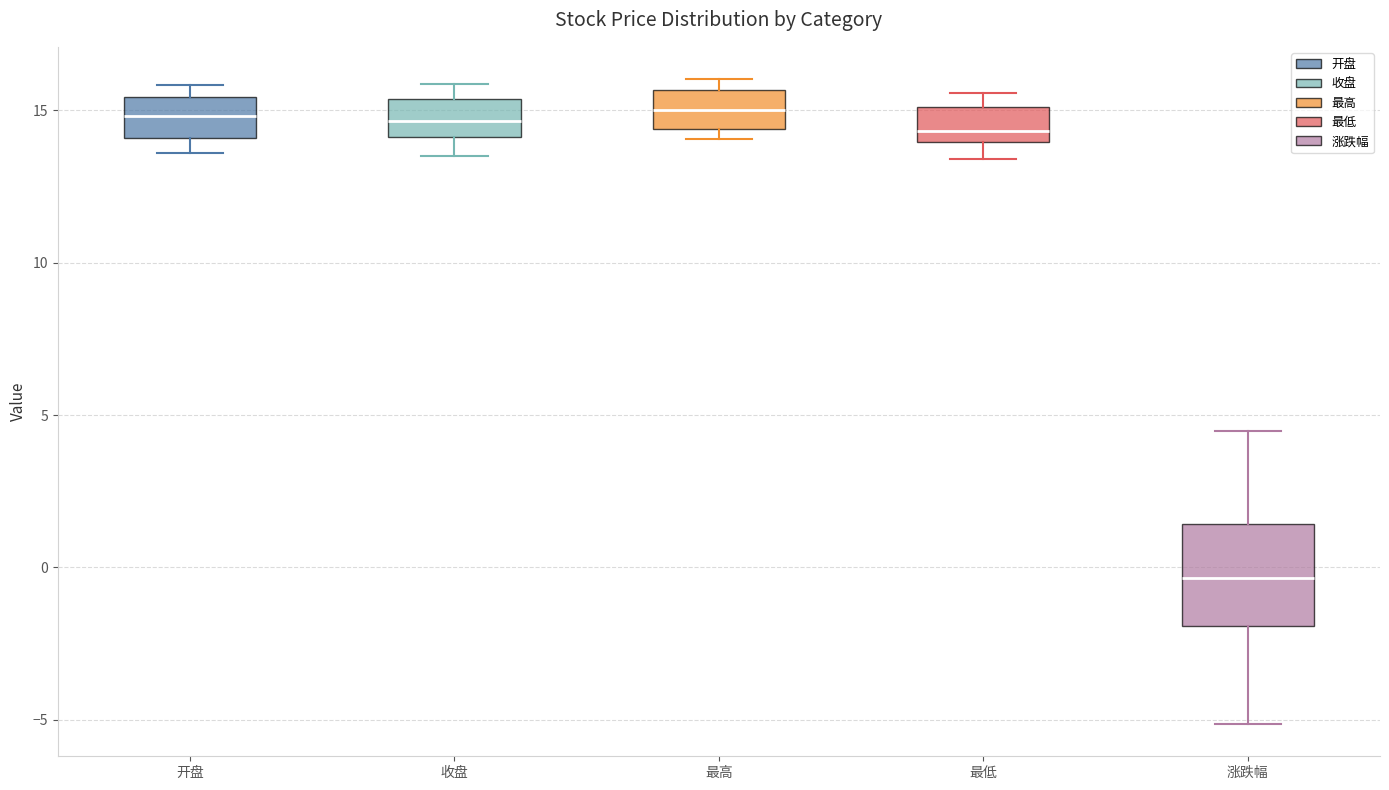

Where is the upper edge of the box for 涨跌幅 on the y-axis? The values are not printed on the chart, so give them approximately, as read against the axis.

1.5